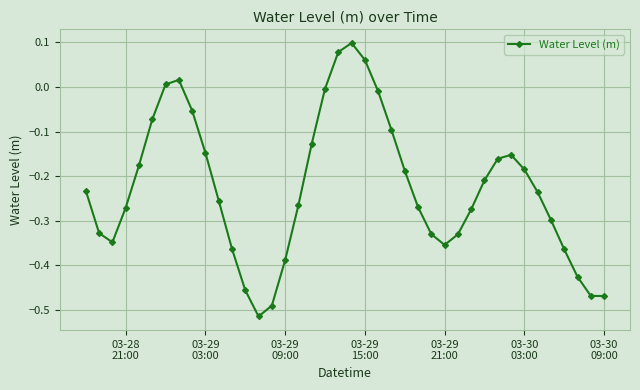

What is the difference between the maximum and minimum values?

0.6